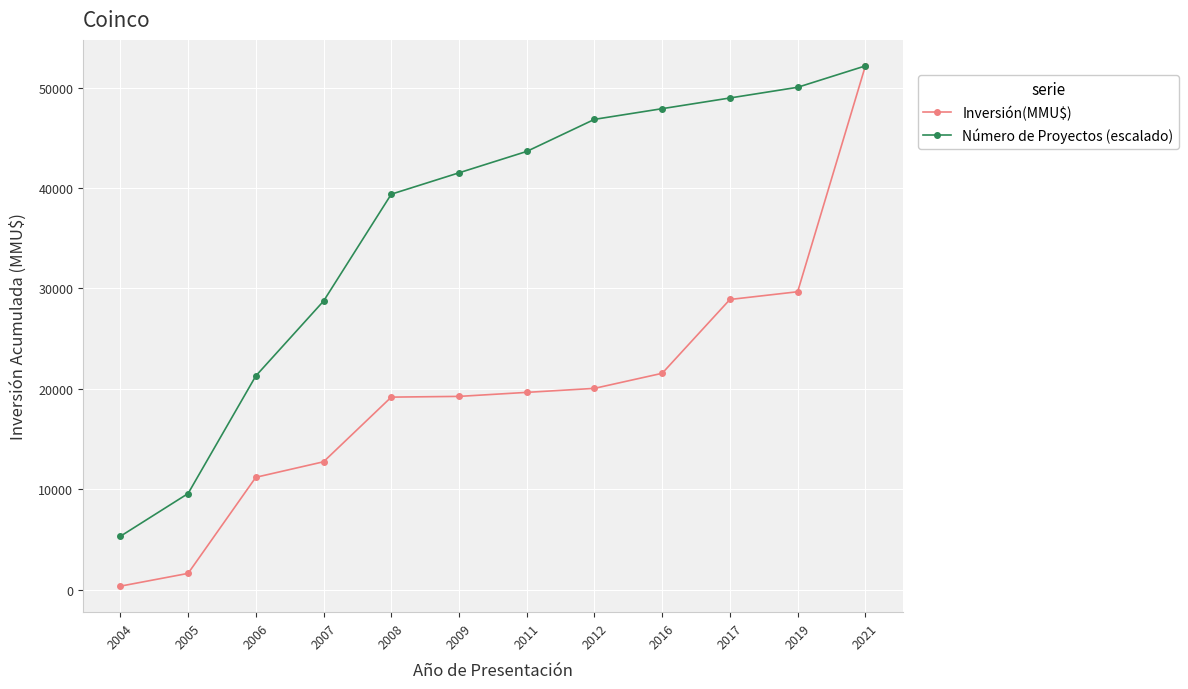

The Inversión(MMU$) series shows 31671.3 at 2021. True or false?

False